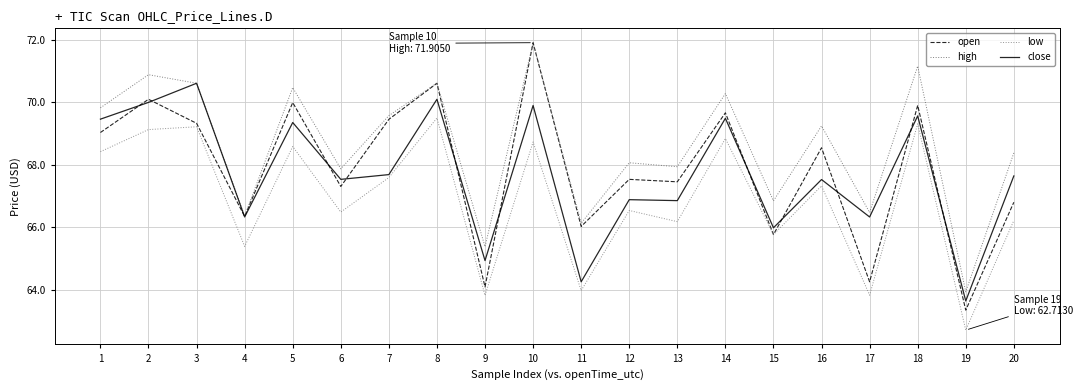

What is the difference between the maximum and minimum values in the open series?

8.6